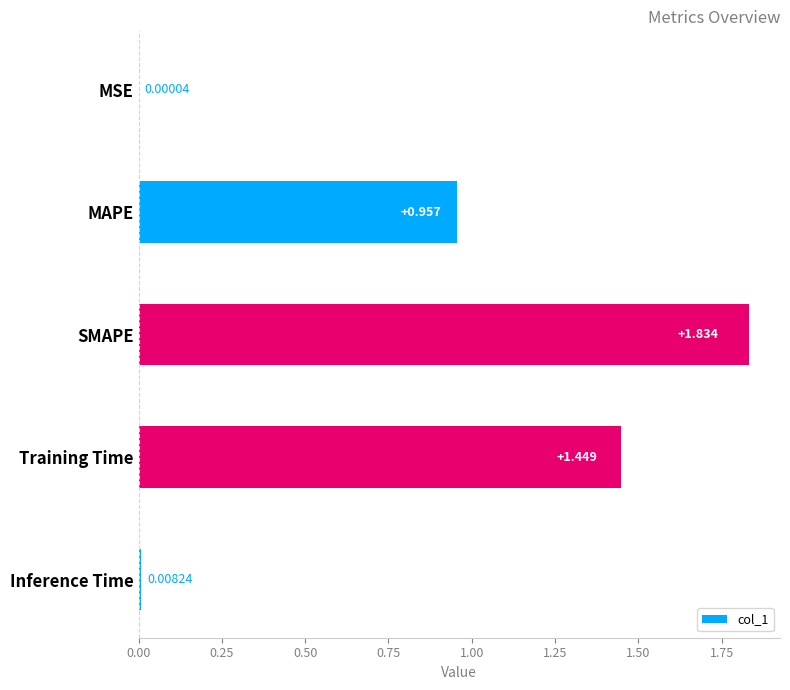

Which has a higher value, SMAPE or MAPE?

SMAPE